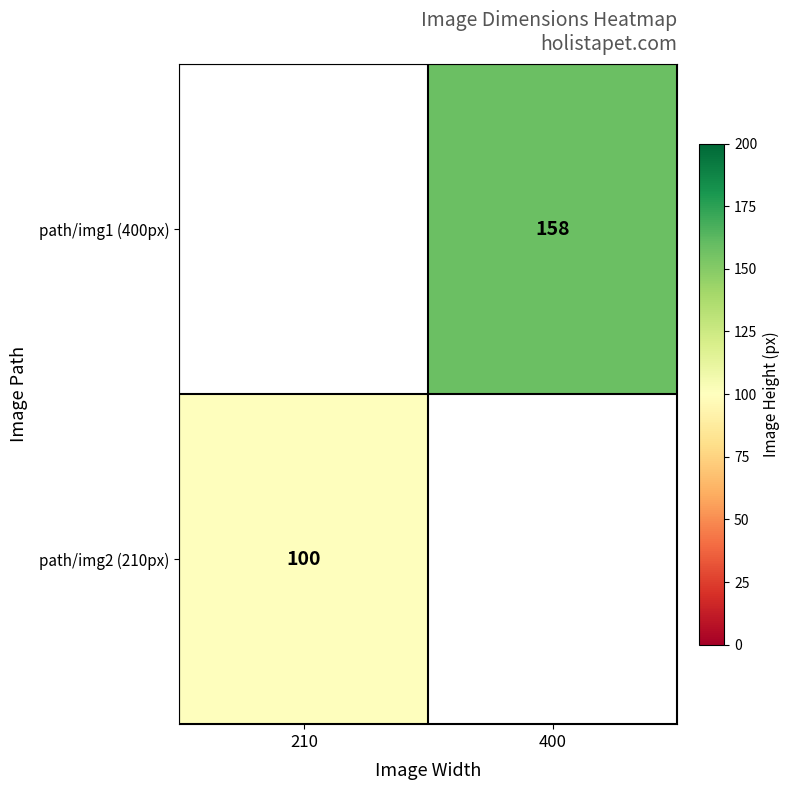

The value of path/img1 (400px) at 400 is 158. True or false?

True